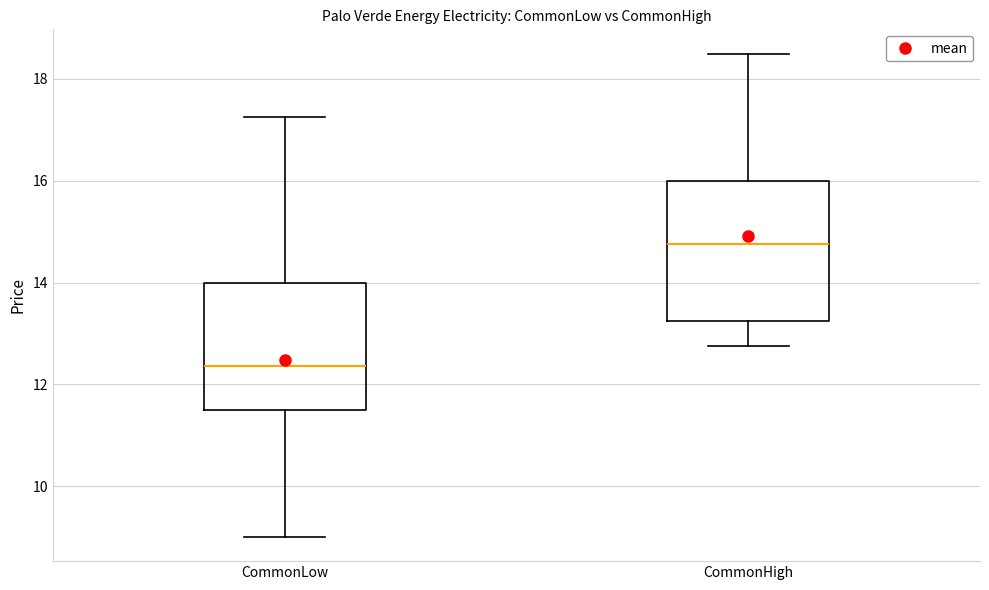

Reading left to right, read every box against the y-axis: the position of its median line, the range the box covers, and the ends of its whiskers. The values are not printed on the chart, so give them approximately, as read against the axis.

CommonLow: median 12.4, box 11.6 to 14.0, whiskers 9.0 to 17.2
CommonHigh: median 14.8, box 13.2 to 16.0, whiskers 12.8 to 18.6